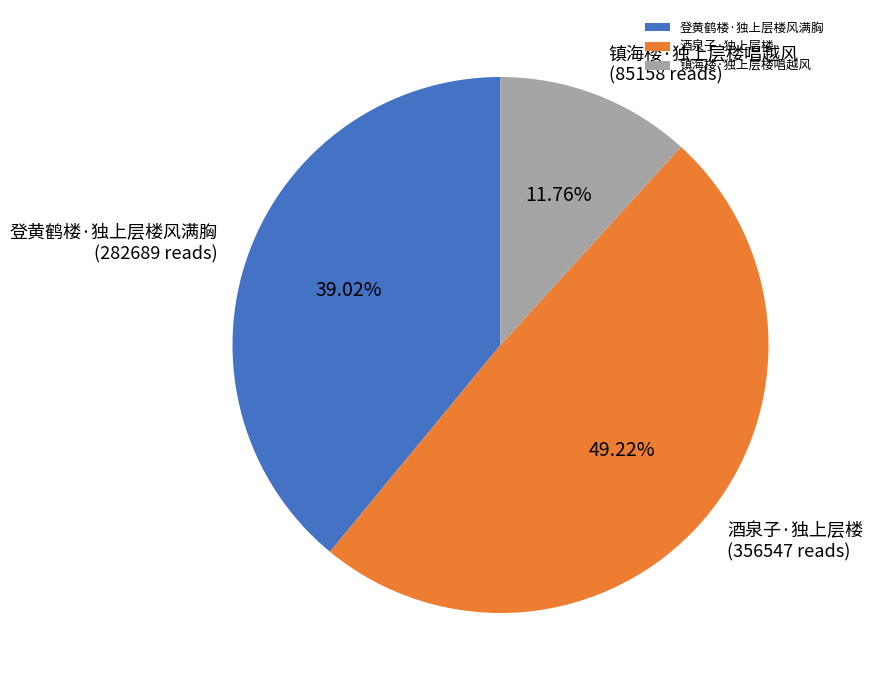

Does 镇海楼·独上层楼唱越风 account for over 50% of the chart?

No